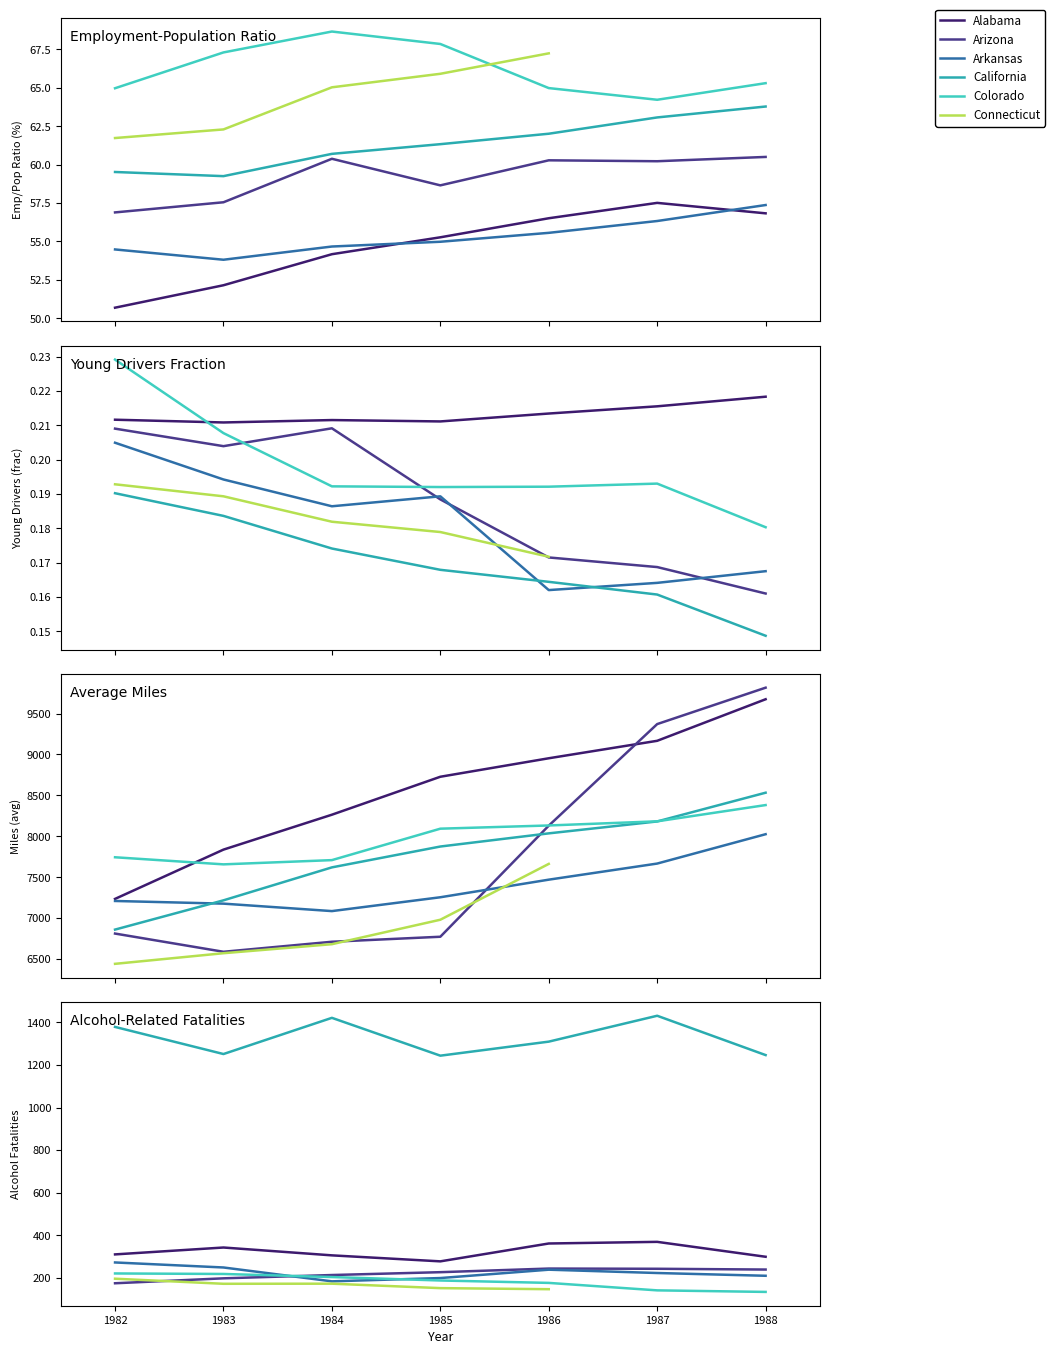

True or false: miles and gsp intersect in this chart.

False